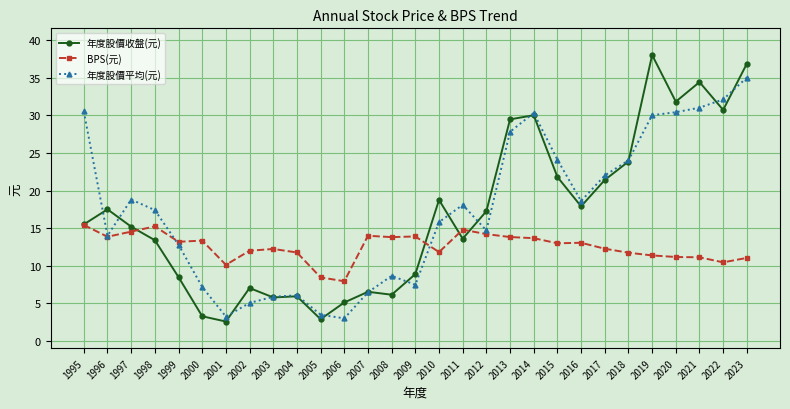

Count the number of categories in the chart.

29